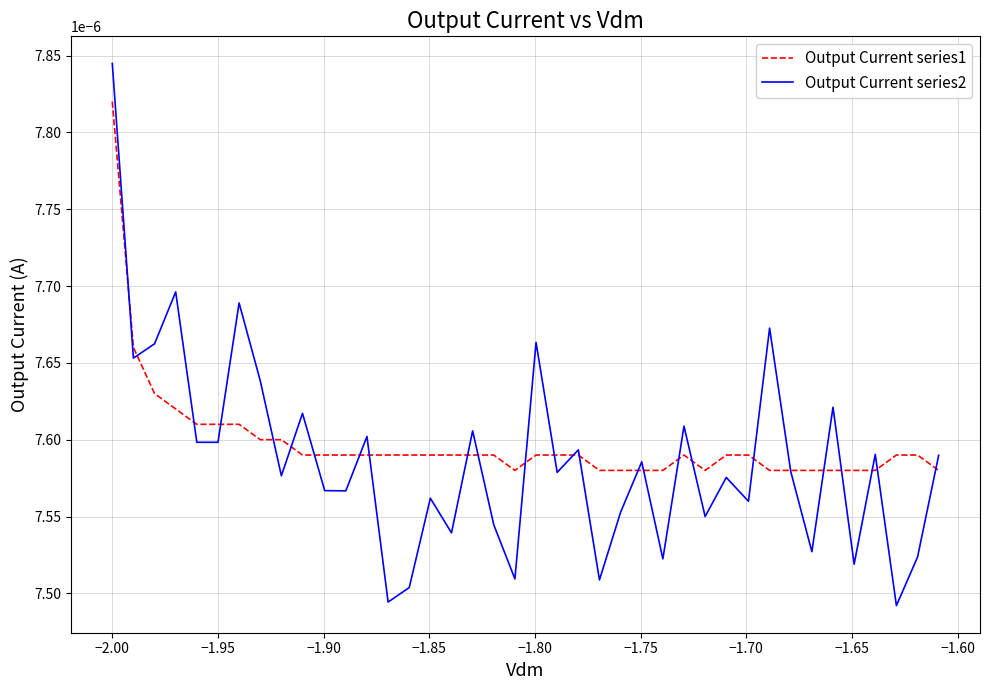

Which series has the widest spread of values?

Output Current series2